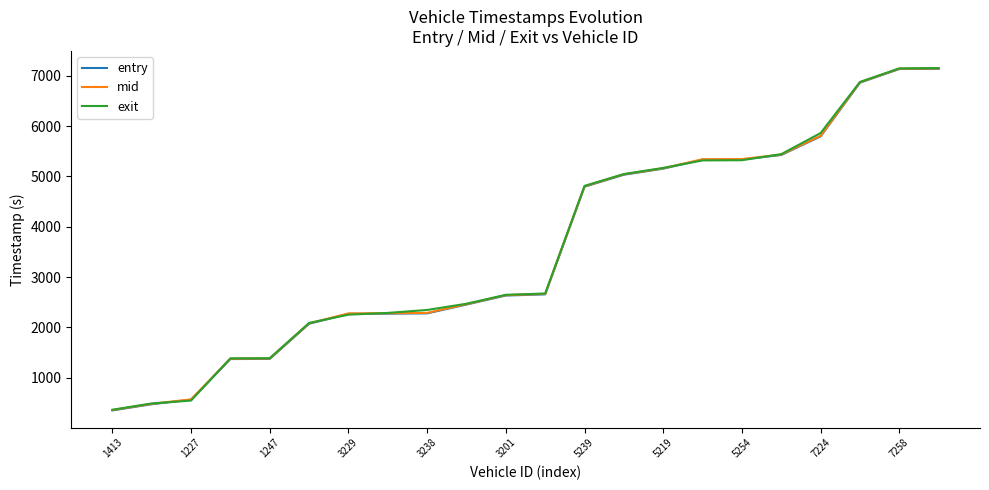

What is the difference between the maximum and second lowest values in the exit series?

6661.7